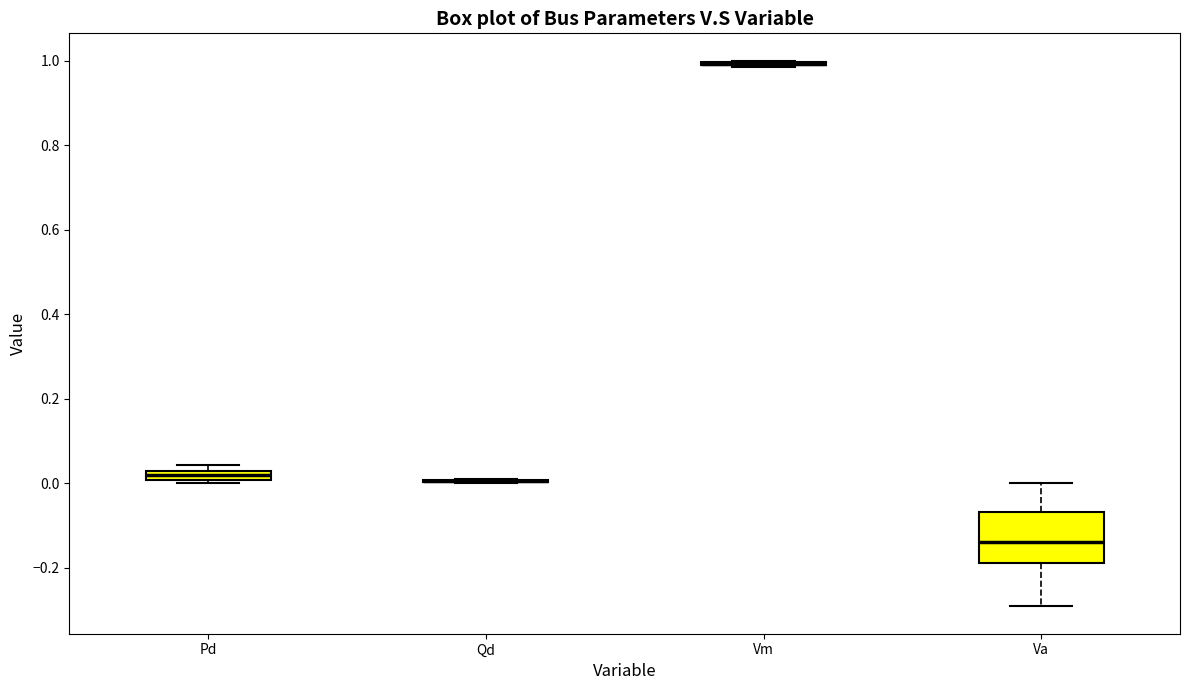

Which box is the tallest, from its lower edge to its upper edge?

Va